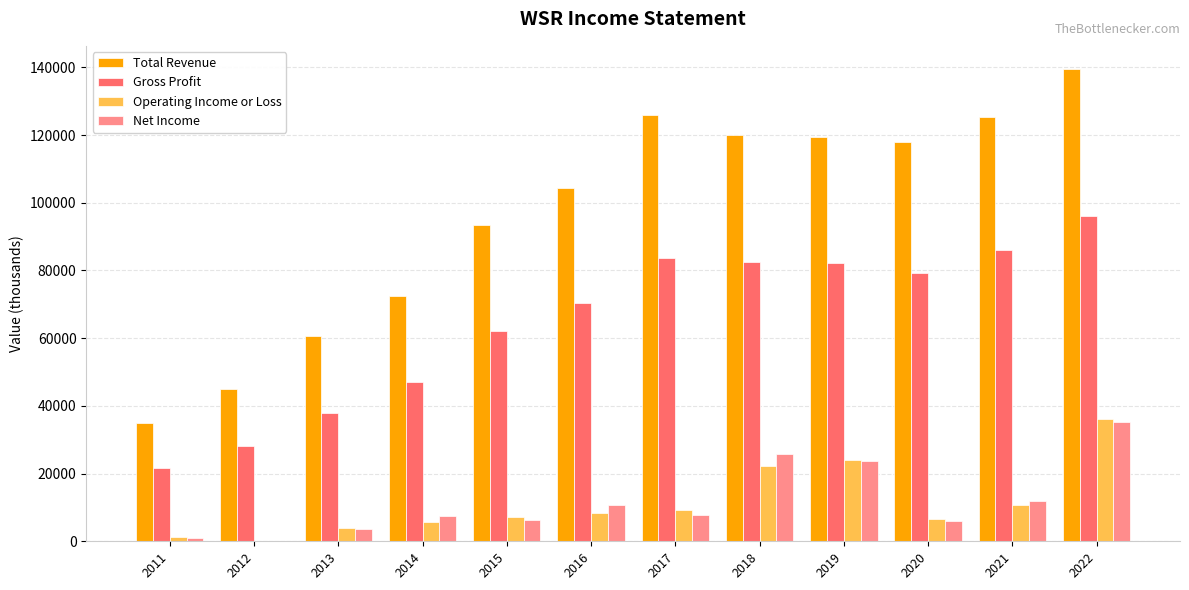

At which label does Net Income first exceed 7700?

2016